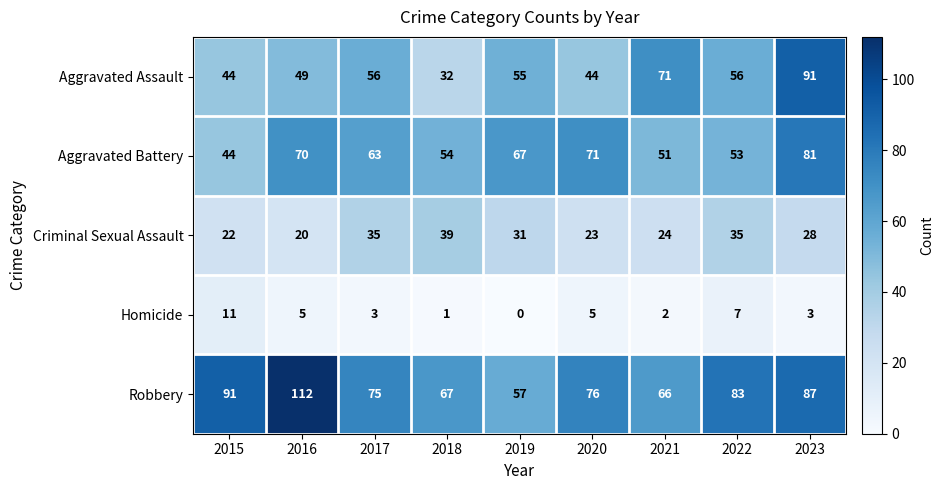

The value of Aggravated Assault at 2022 is 37. True or false?

False